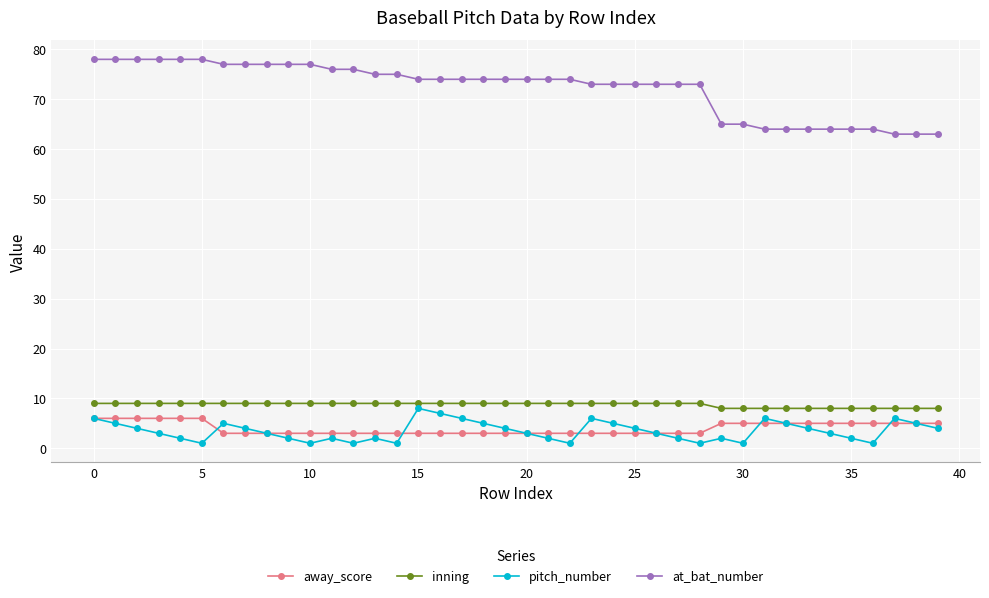

What is the maximum value shown in the chart?

78